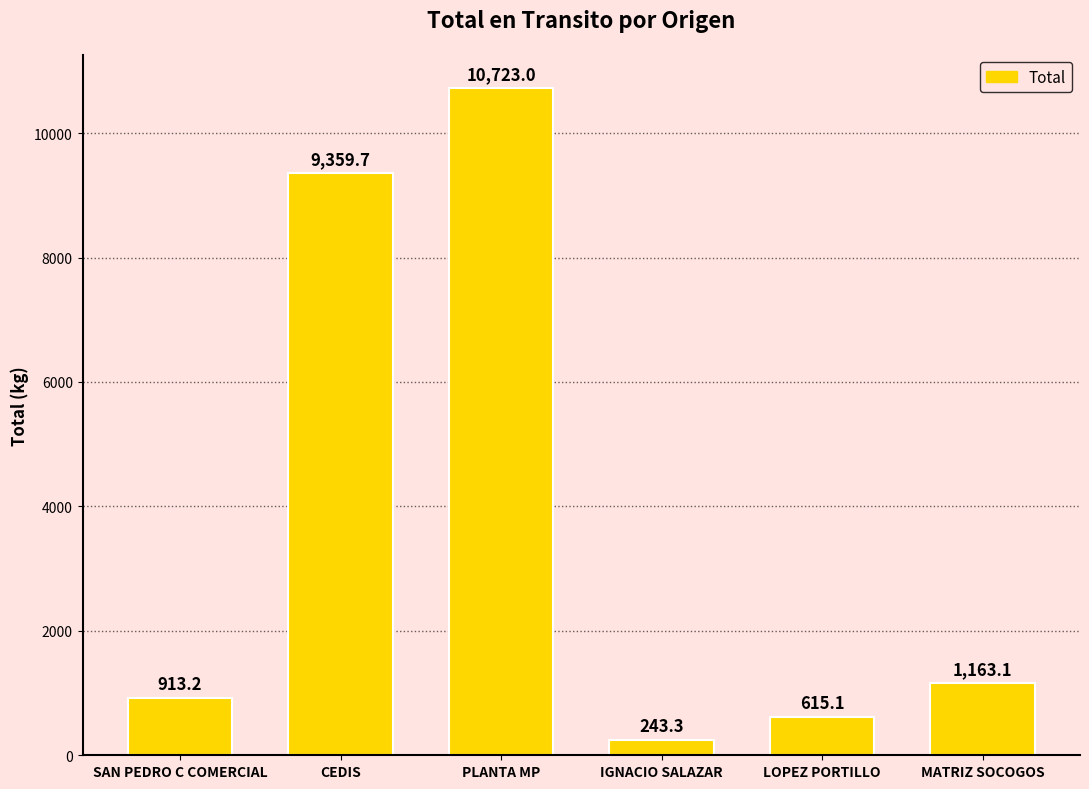

True or false: the data shows 243.3 at IGNACIO SALAZAR.

True